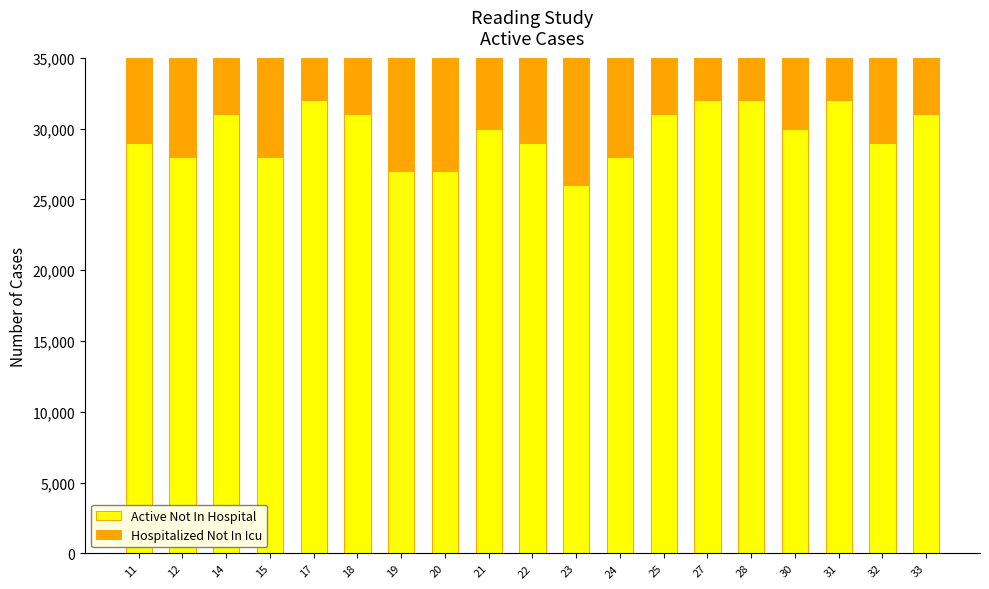

What is the difference between the maximum and minimum values in the Active Not In Hospital series?

6000